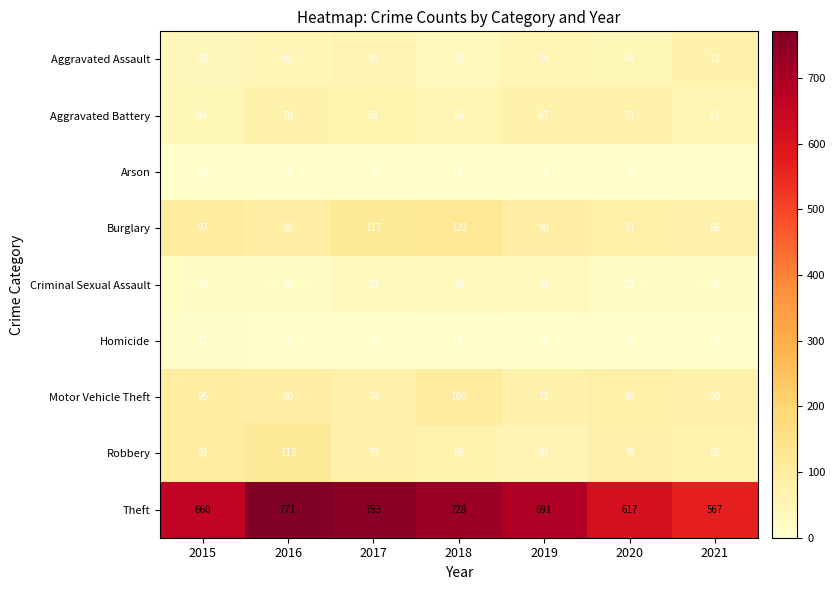

List the labels in order of Aggravated Battery value, largest first.

2020, 2016, 2019, 2017, 2018, 2021, 2015